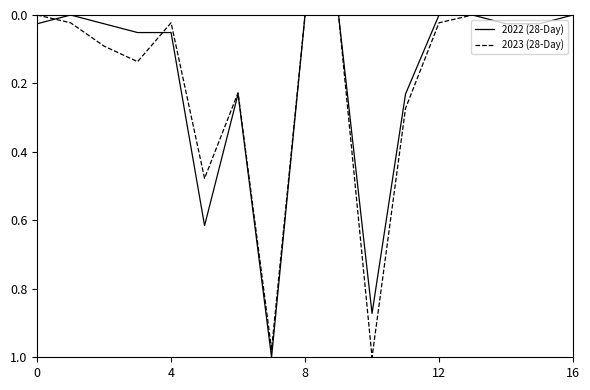

What is the value of the 2022 (28-Day) point at the 12th from the left?

0.2